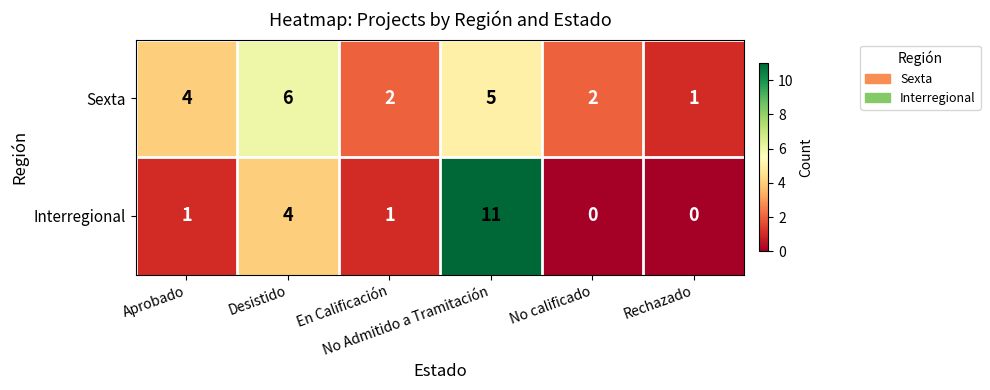

How many data points in Sexta are less than 4?

3